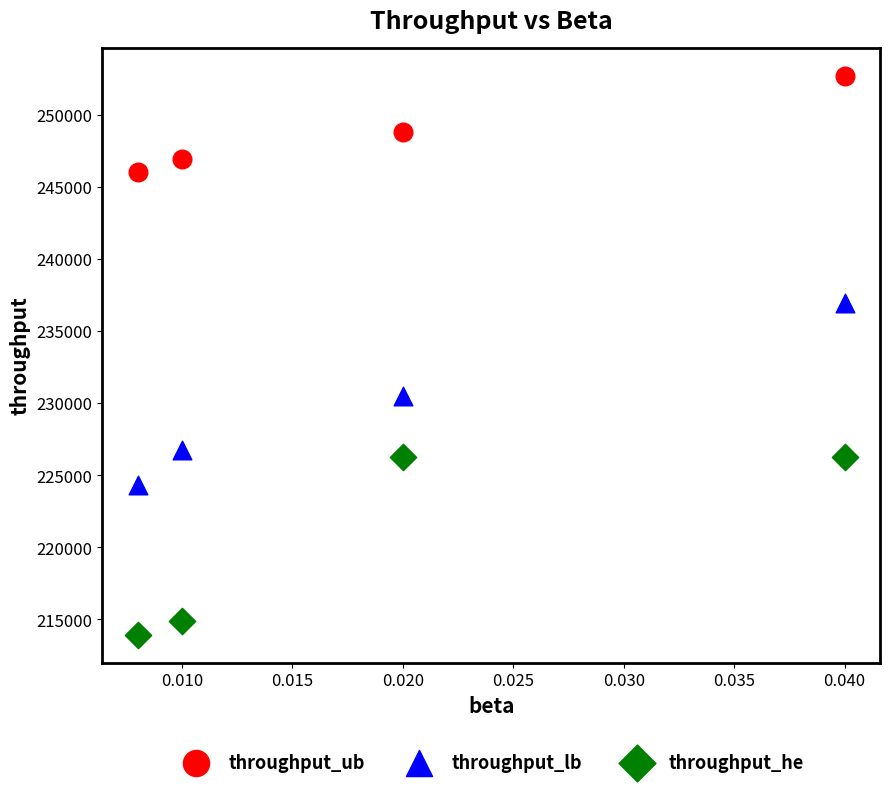

In the throughput_he series, what Y value is closest to 220085?

214876